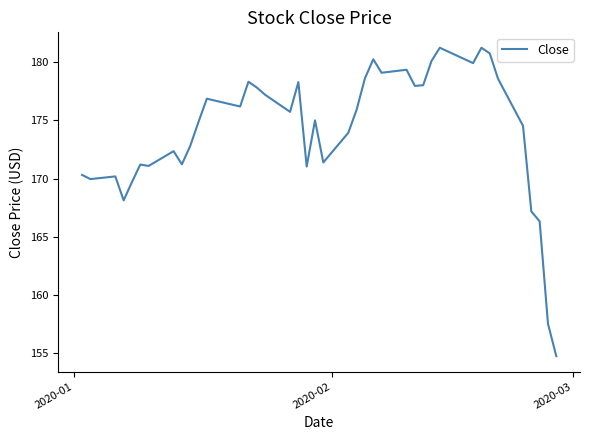

What is the difference between the maximum and minimum values?

26.5